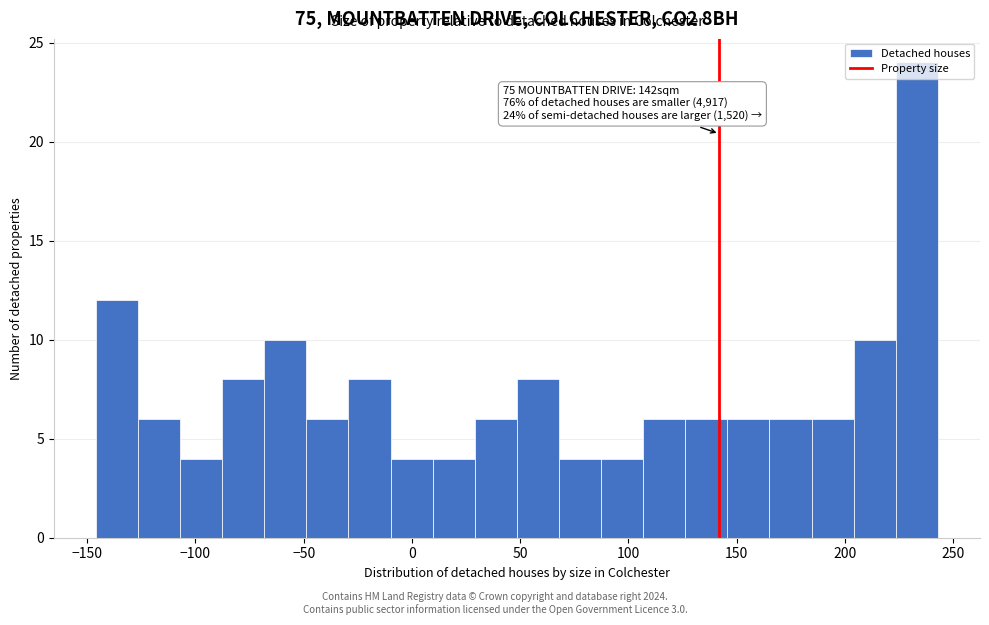

Read against the x-axis, roughly where is the centre of the tallest bar?

235